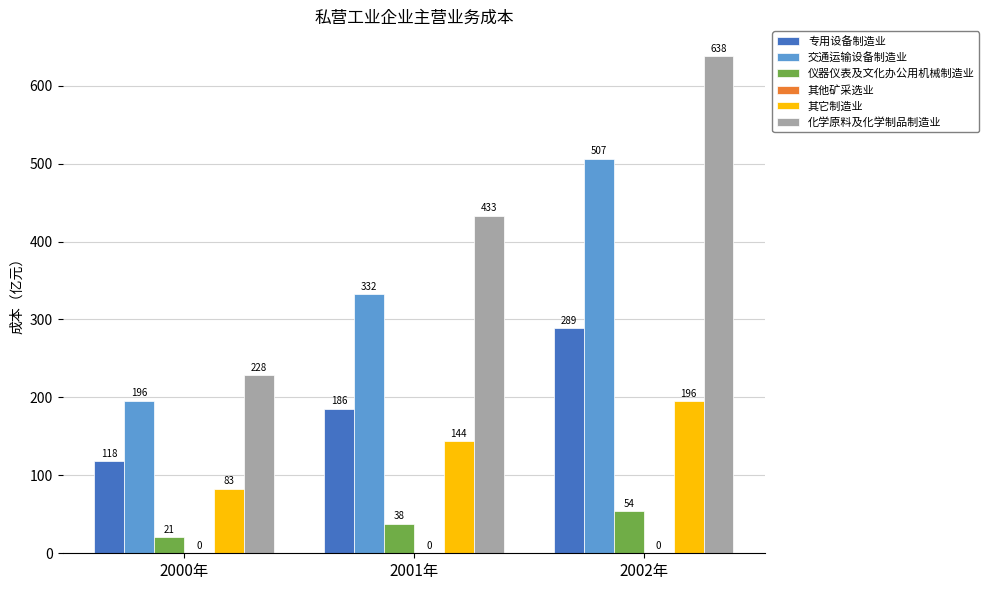

Which series has the largest total across all categories?

化学原料及化学制品制造业